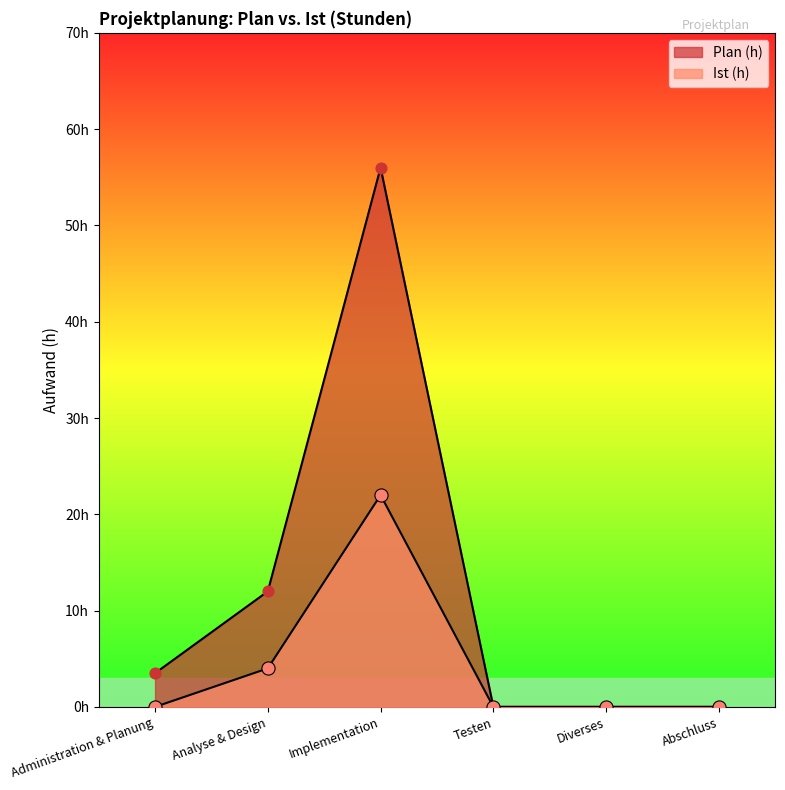

Which series reaches the minimum Y coordinate?

Plan (h)